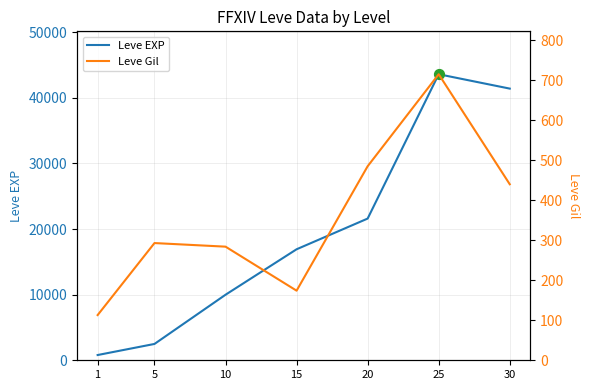

Which series reaches the maximum Y coordinate?

Leve EXP